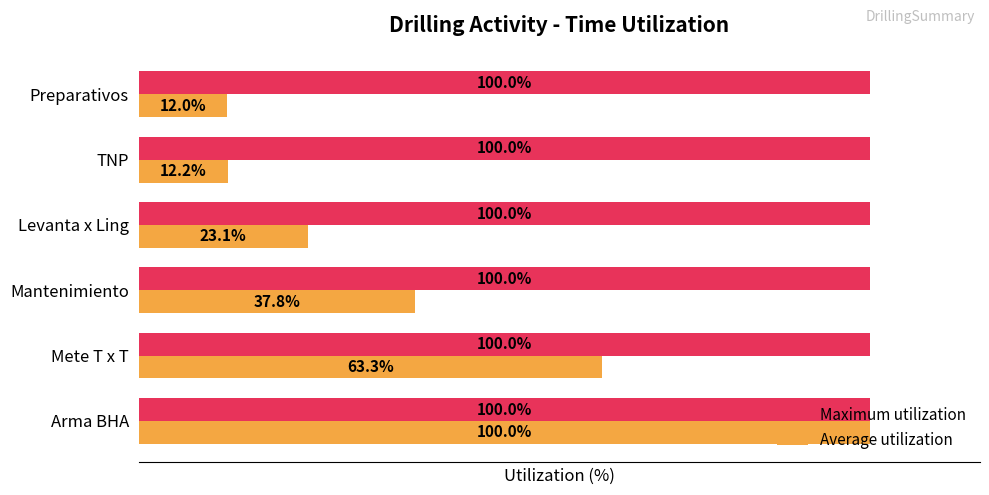

Between Arma BHA and Mantenimiento, which series saw the biggest shift?

Average utilization